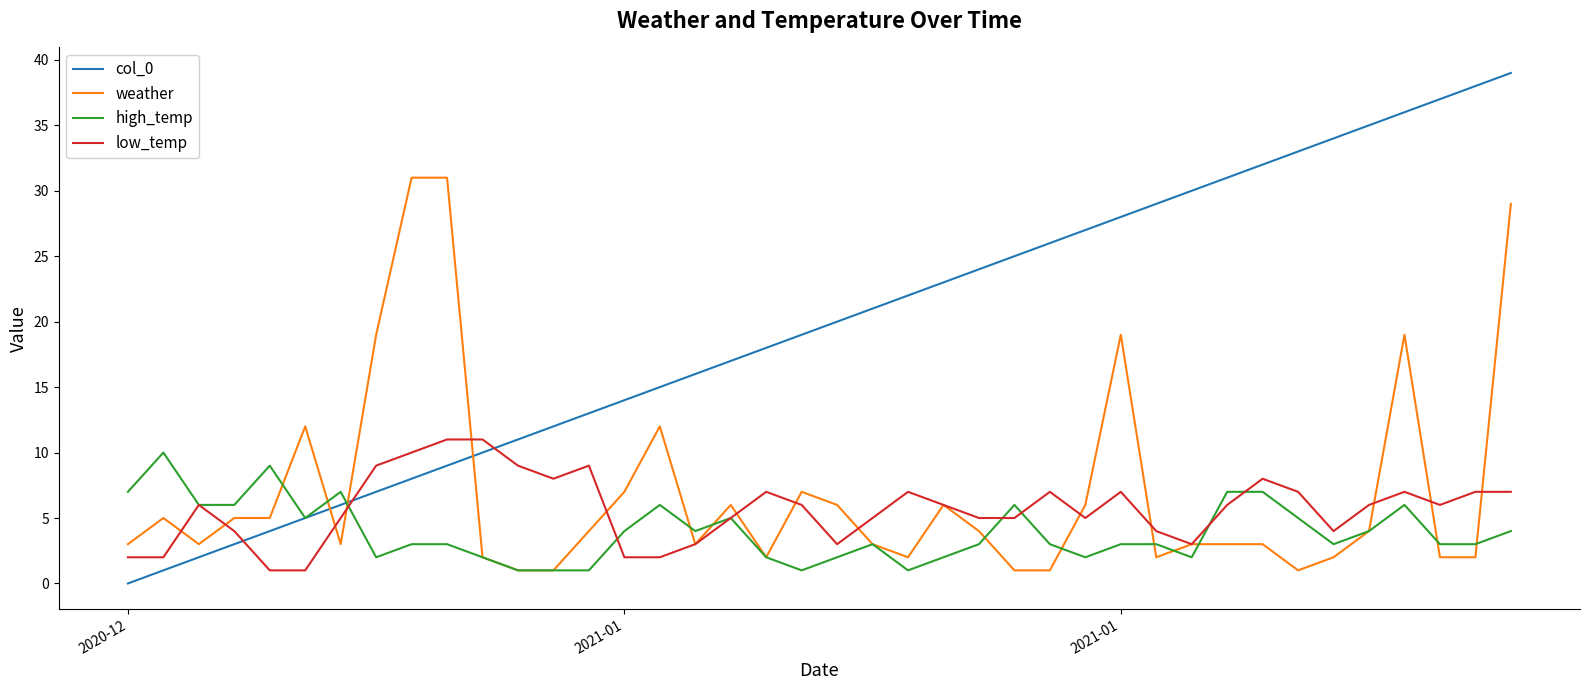

What is the maximum value shown in the chart?

39